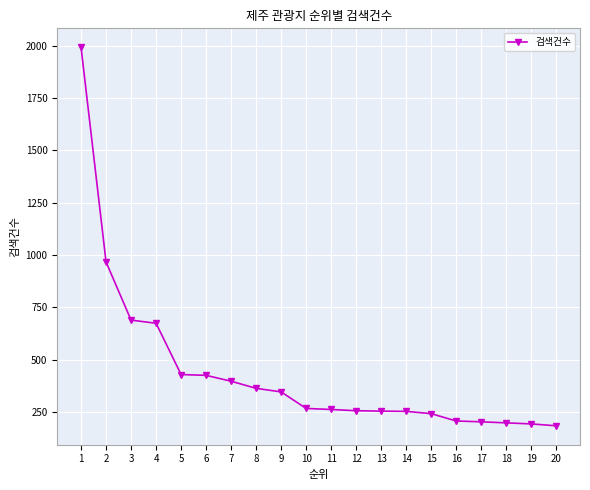

What is the sum of all values?

8802